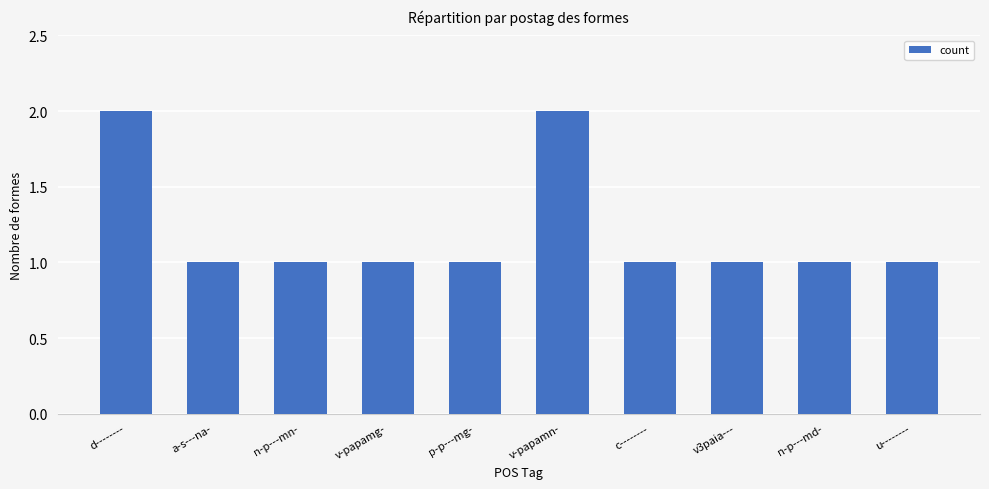

What is the sum of all values?

12